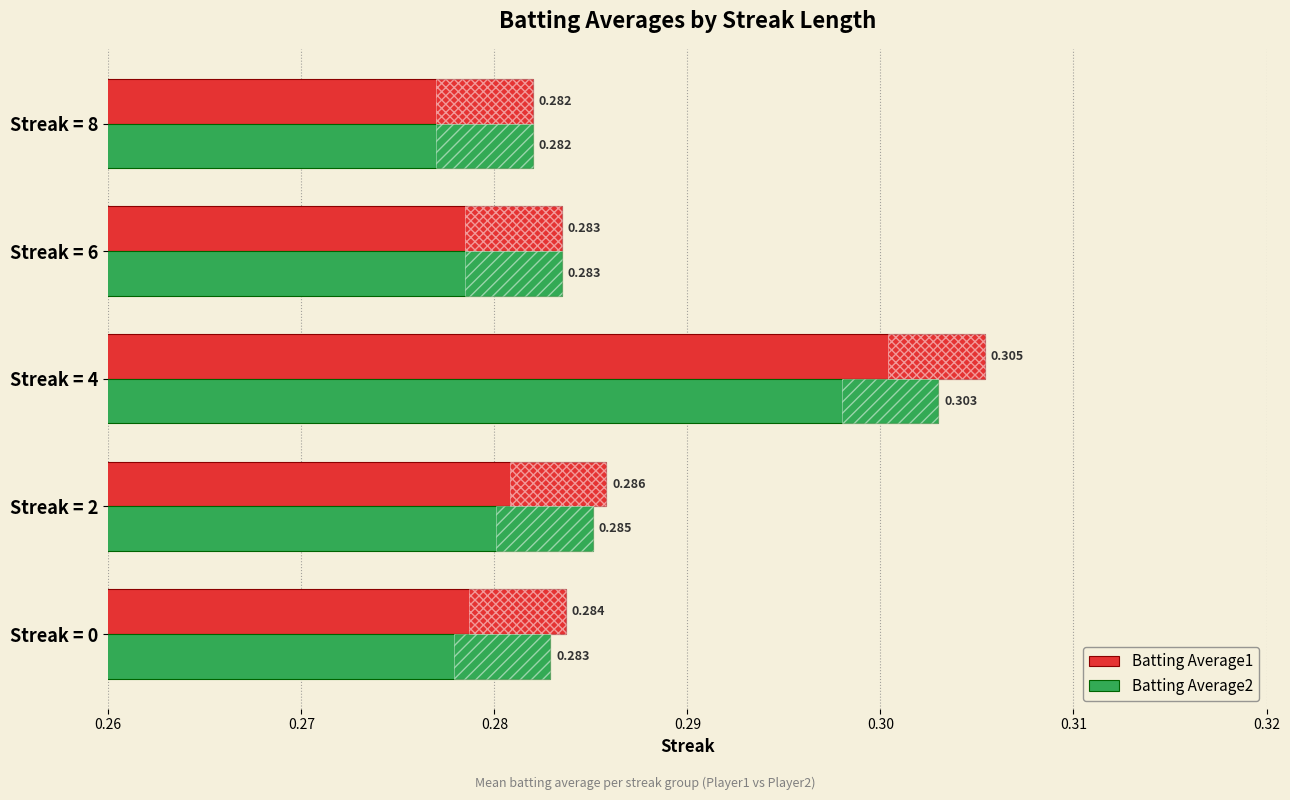

How many categories are shown in the chart?

5